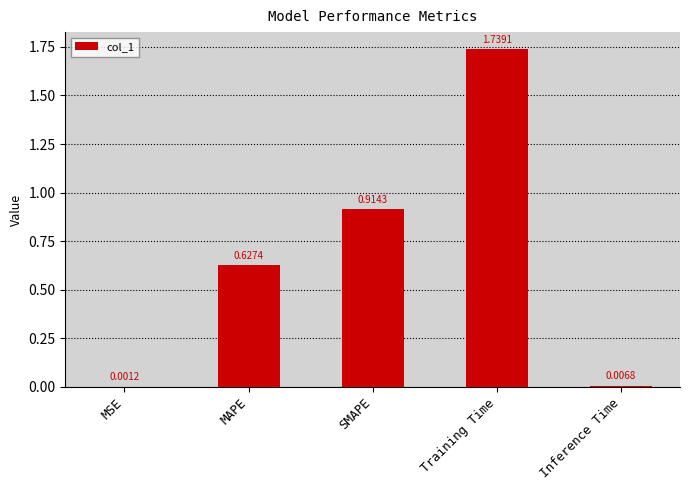

At which category does the chart reach its peak across all series?

Training Time